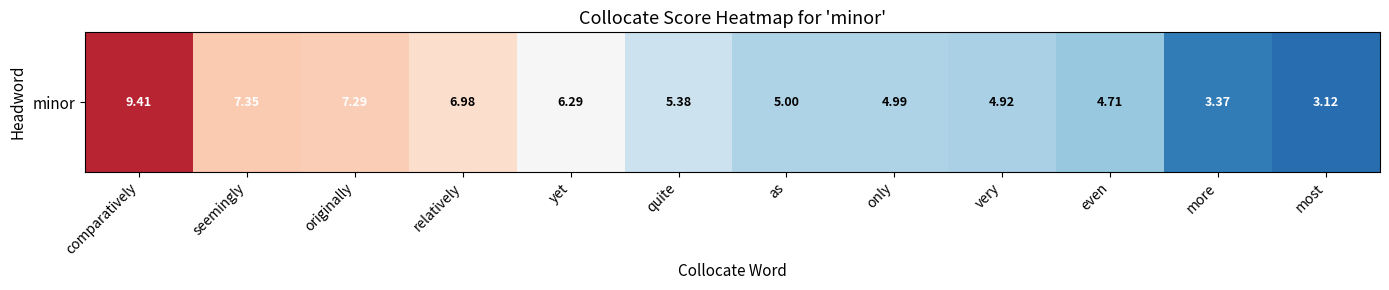

At which category does the chart reach its minimum across all series?

most